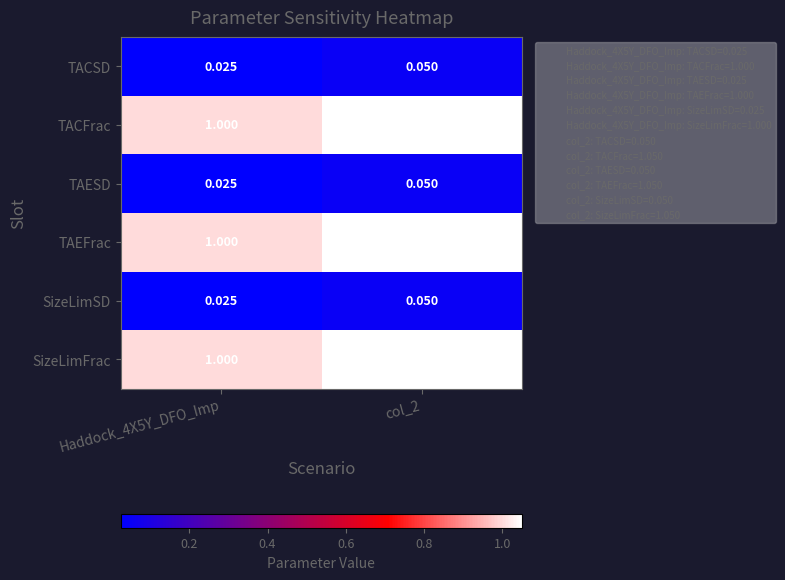

Is the value of SizeLimFrac at Haddock_4X5Y_DFO_Imp greater than the value of TAEFrac at col_2?

No